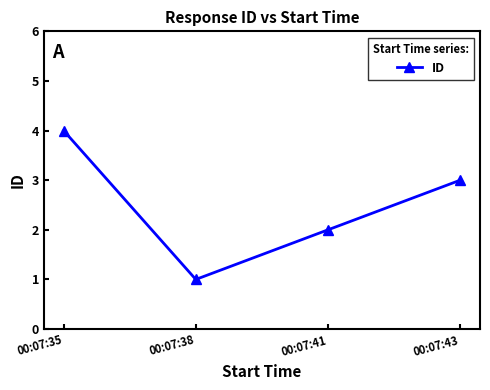

How many lines are shown in the chart?

1